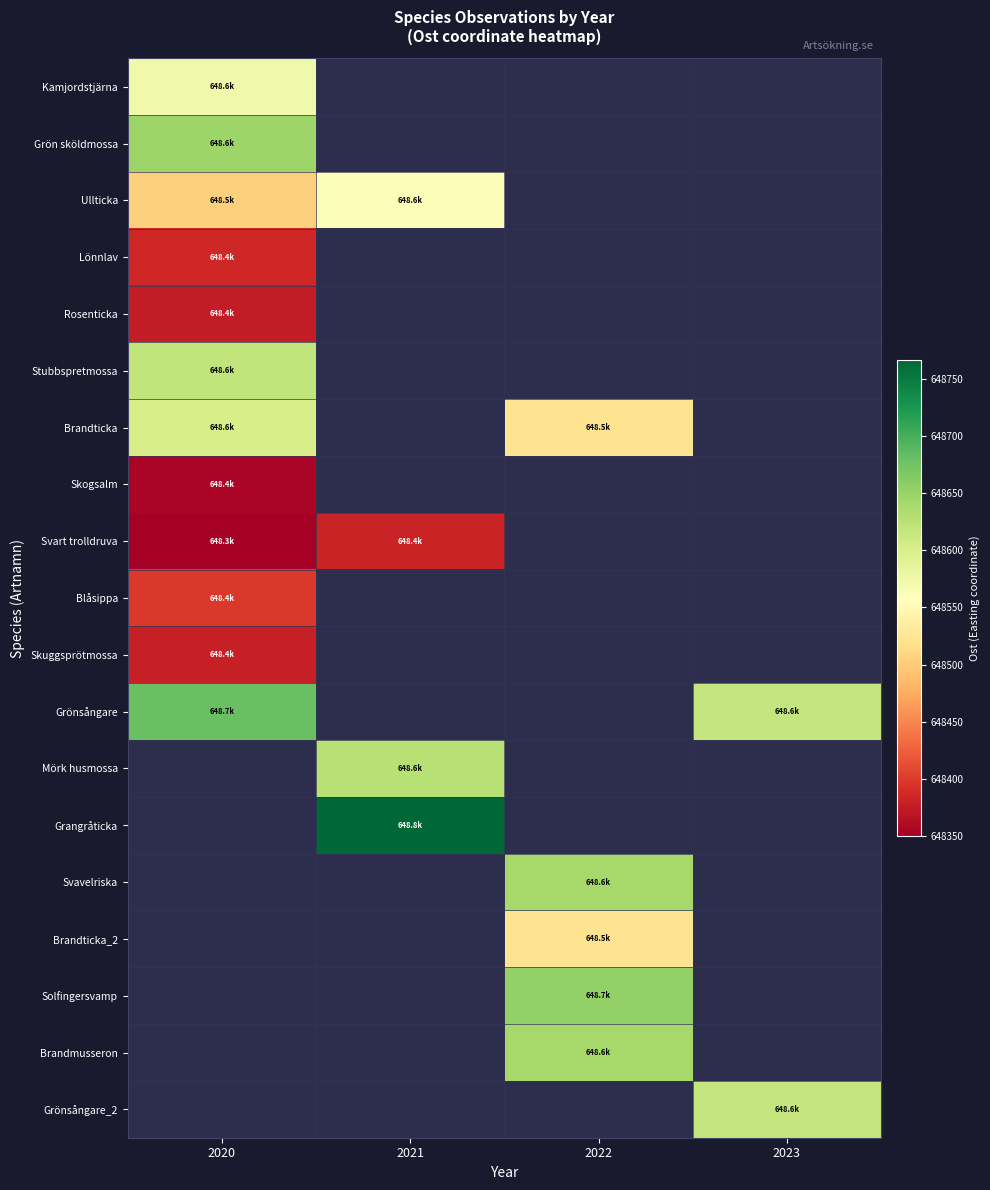

At which label does Solfingersvamp first exceed 648653?

2022